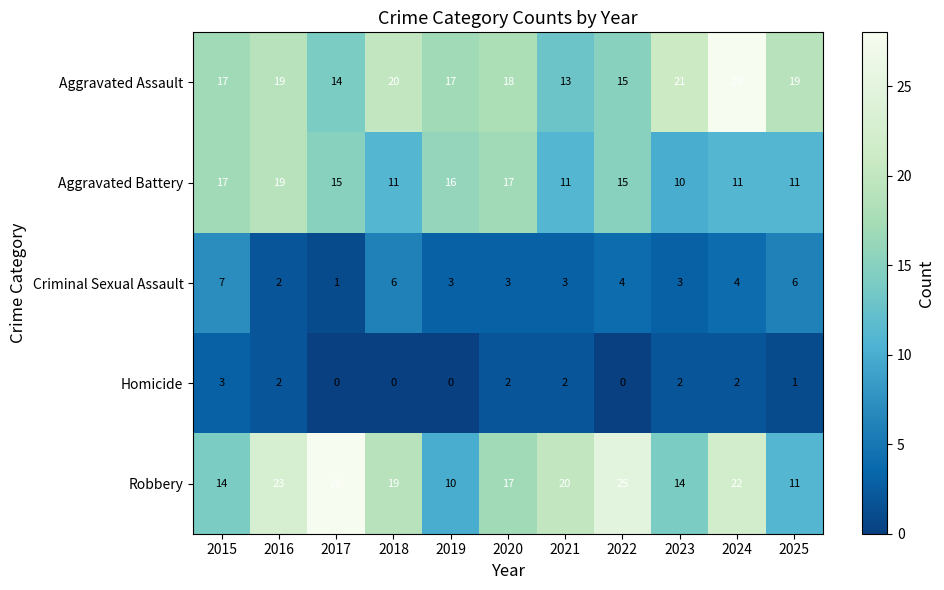

Where does the Aggravated Battery series first go above 15?

2015